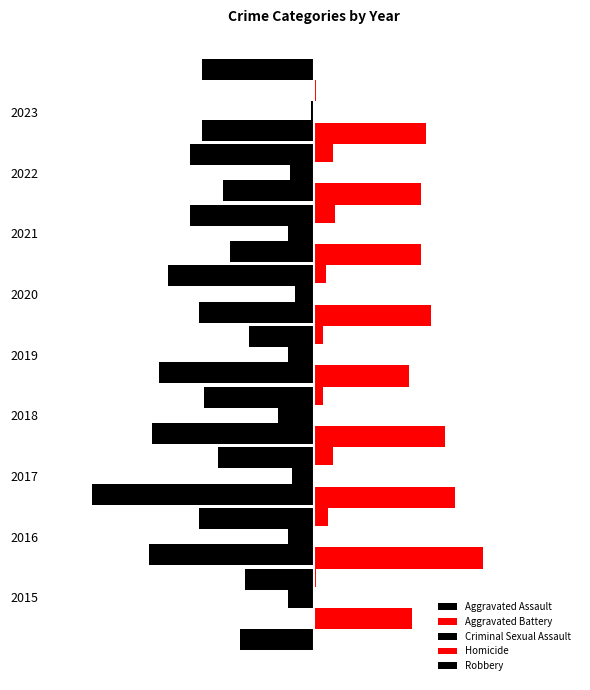

How many data points does each series have?

9